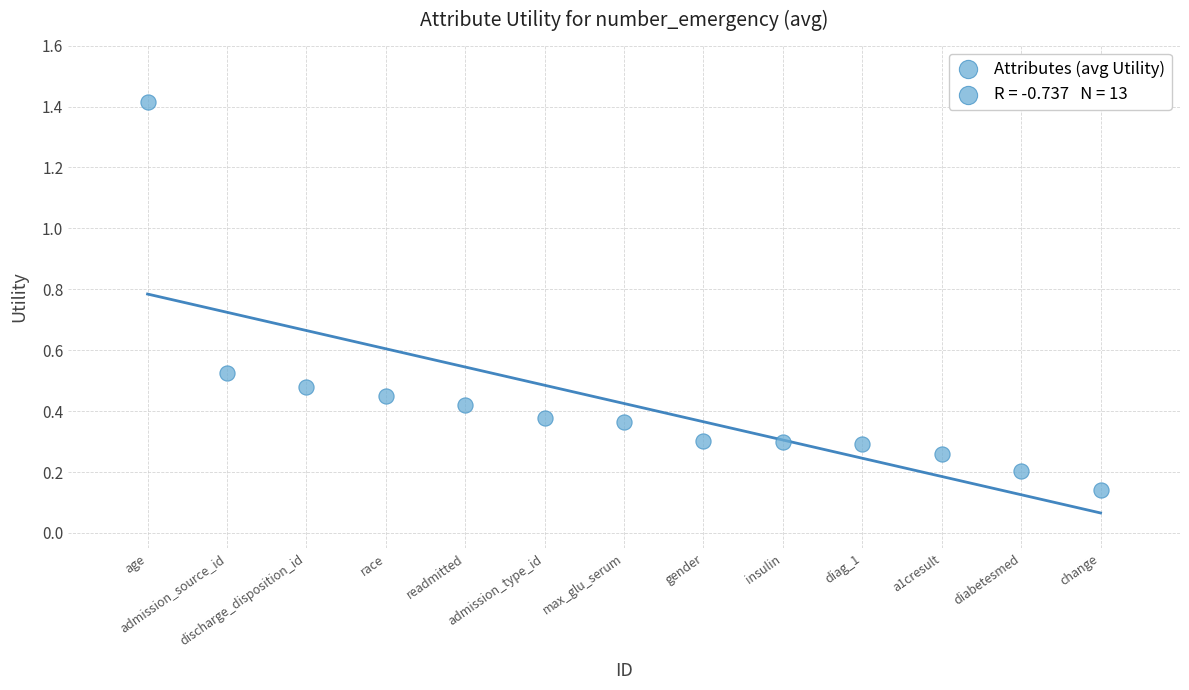

What is the range of X values (max minus min)?

12.0